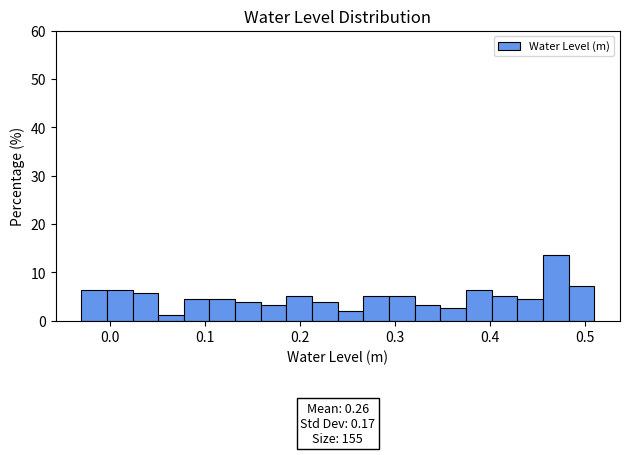

Read against the x-axis, roughly where is the centre of the tallest bar?

0.47